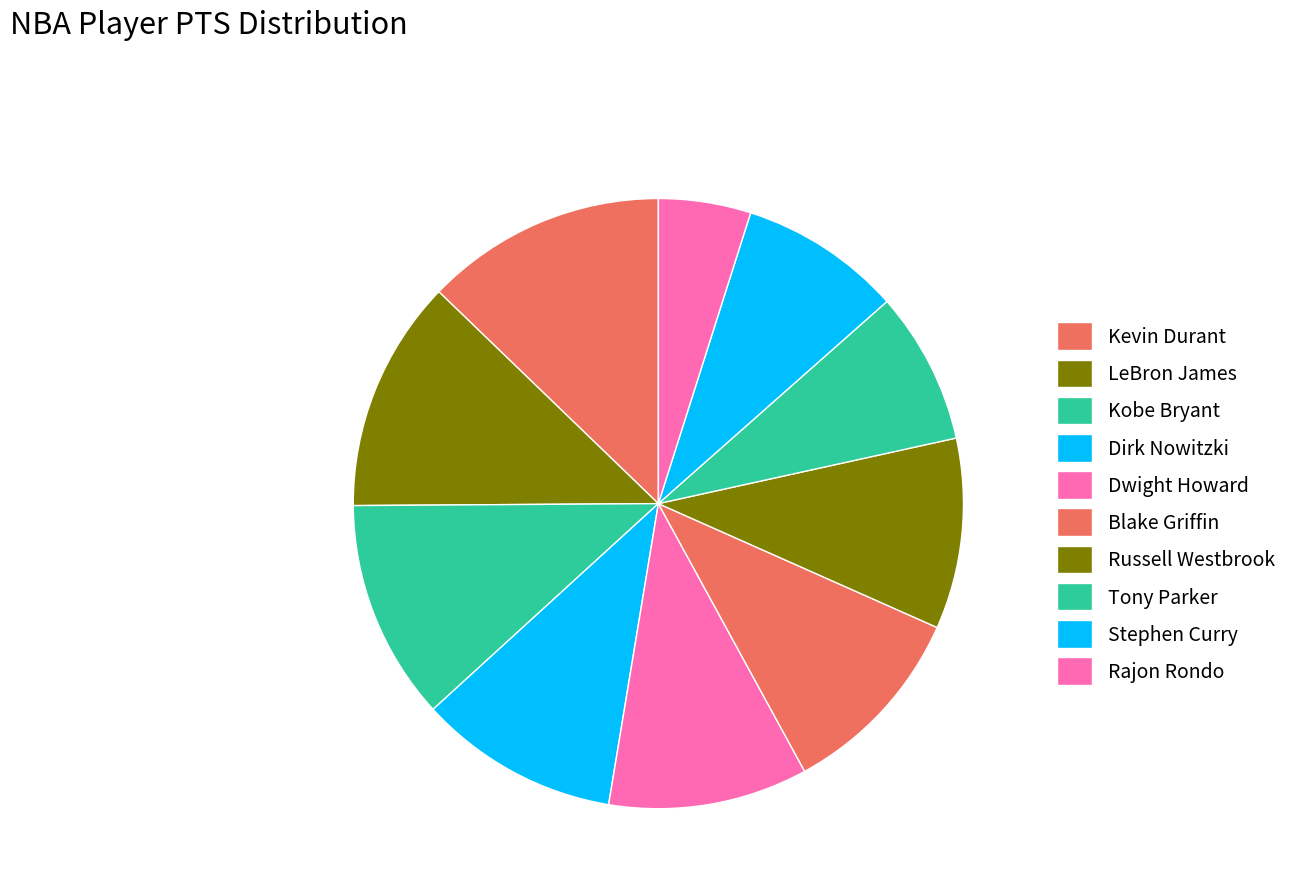

How many segments does this pie chart have?

10